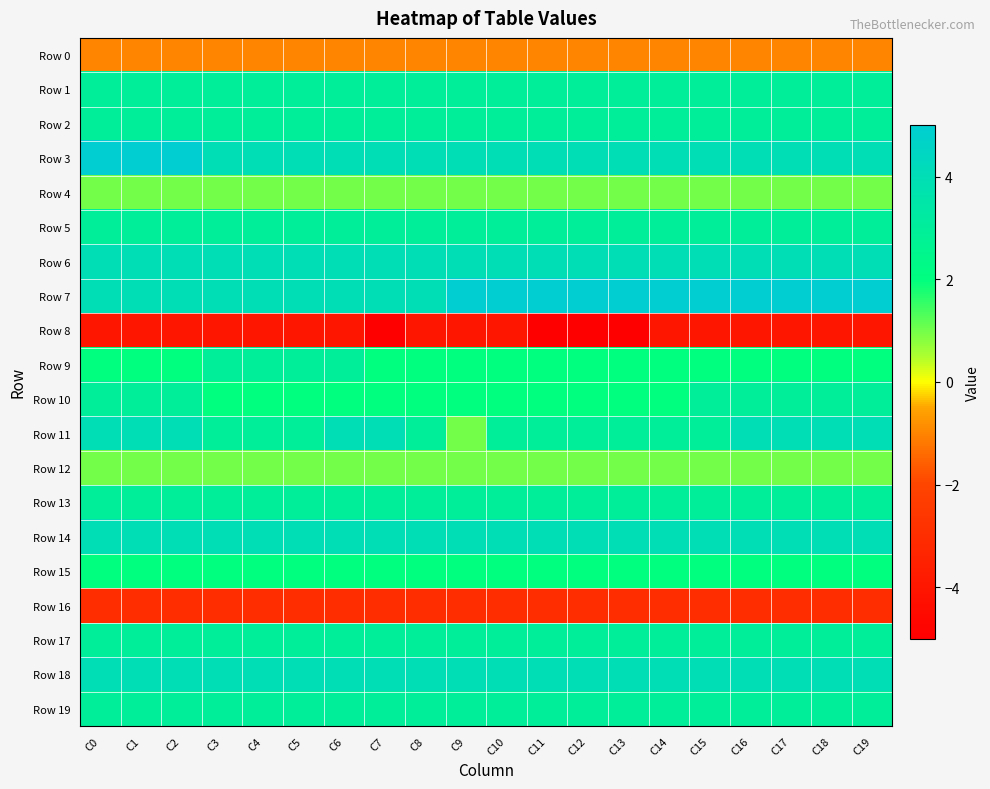

Rank the series by their maximum value, from highest to lowest.

Row 3, Row 7, Row 6, Row 11, Row 14, Row 18, Row 1, Row 2, Row 5, Row 9, Row 10, Row 13, Row 17, Row 19, Row 15, Row 4, Row 12, Row 0, Row 16, Row 8